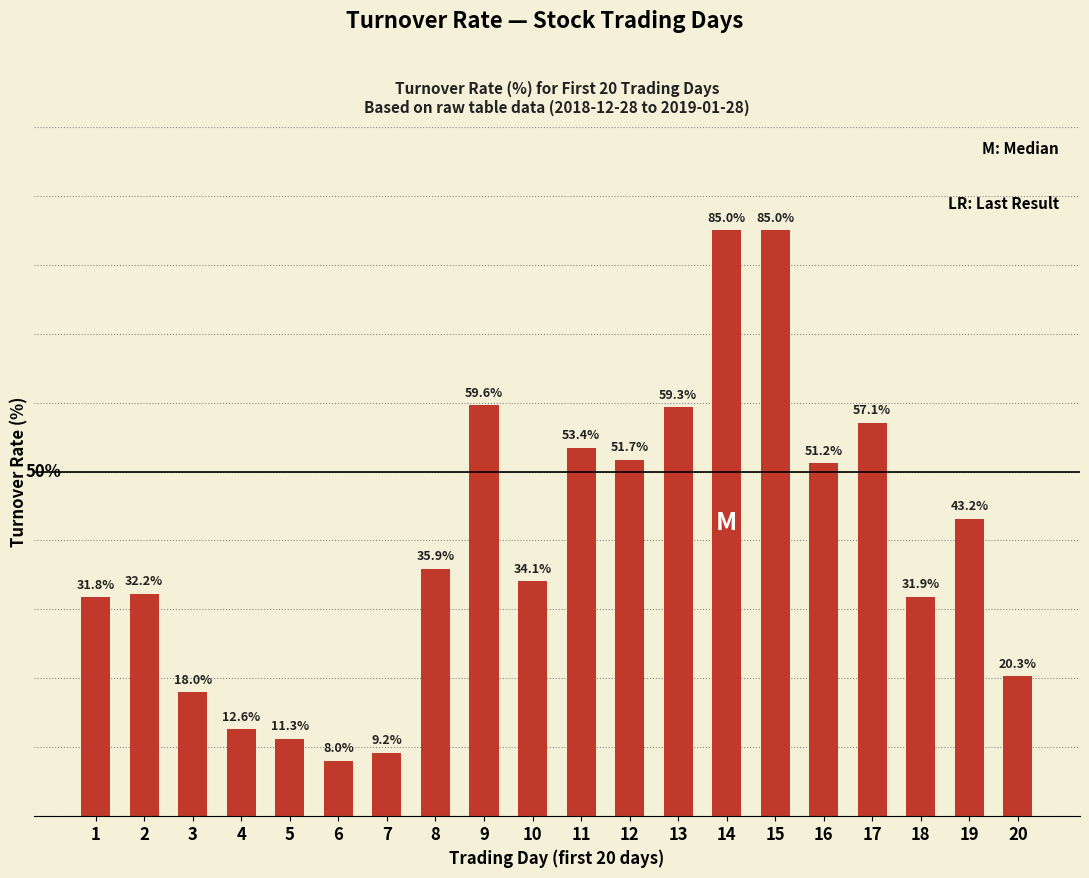

List the labels in order of value, largest first.

14, 15, 9, 13, 17, 11, 12, 16, 19, 8, 10, 2, 18, 1, 20, 3, 4, 5, 7, 6